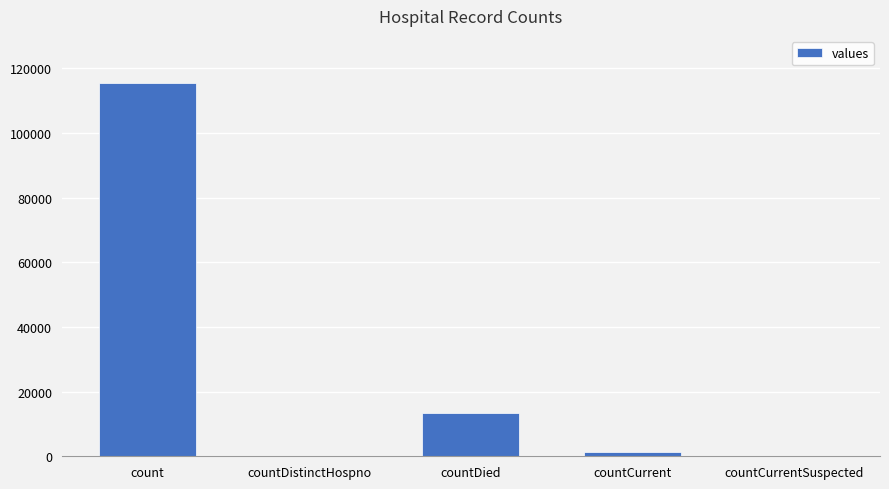

Reading left to right, transcribe all the data shown in this chart.

count=115379	countDistinctHospno=0	countDied=13343	countCurrent=1383	countCurrentSuspected=0